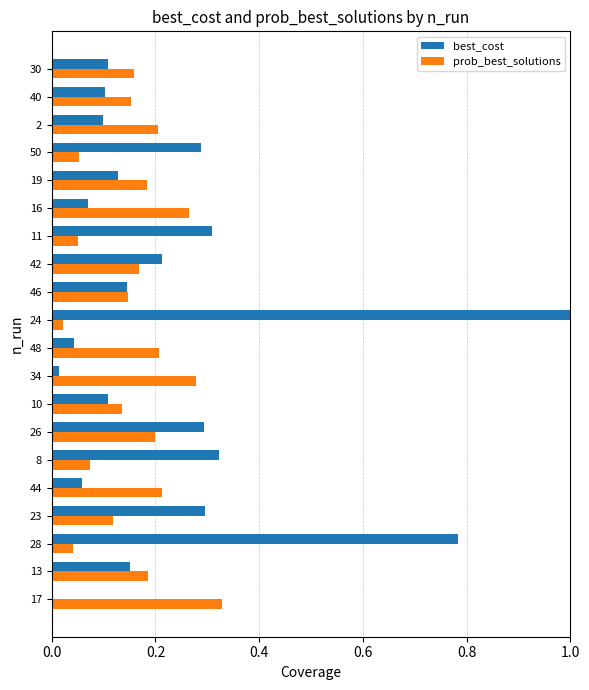

What is the sum of all best_cost values?

4.5